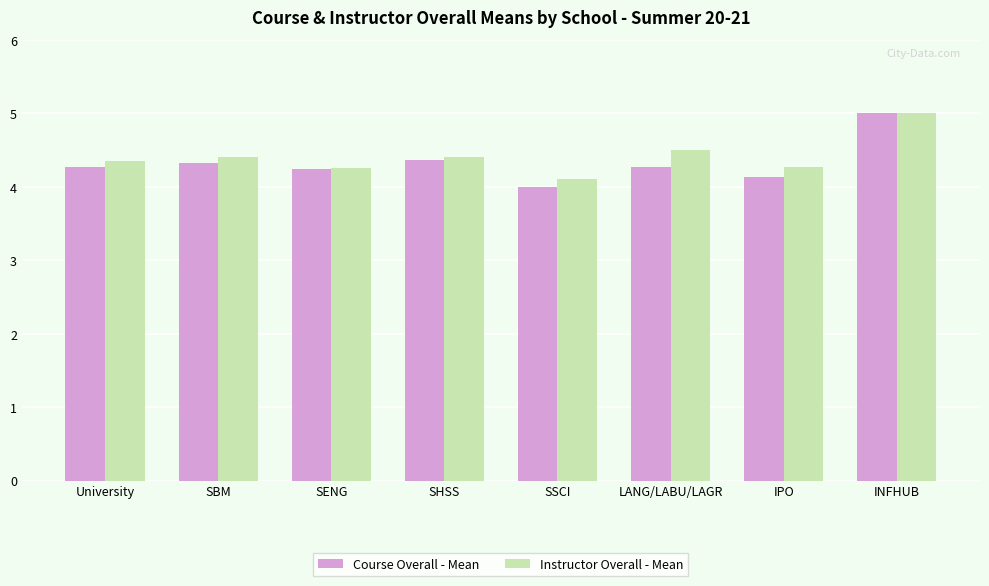

Is the value of Instructor Overall - Mean at LANG/LABU/LAGR greater than the value of Course Overall - Mean at LANG/LABU/LAGR?

Yes